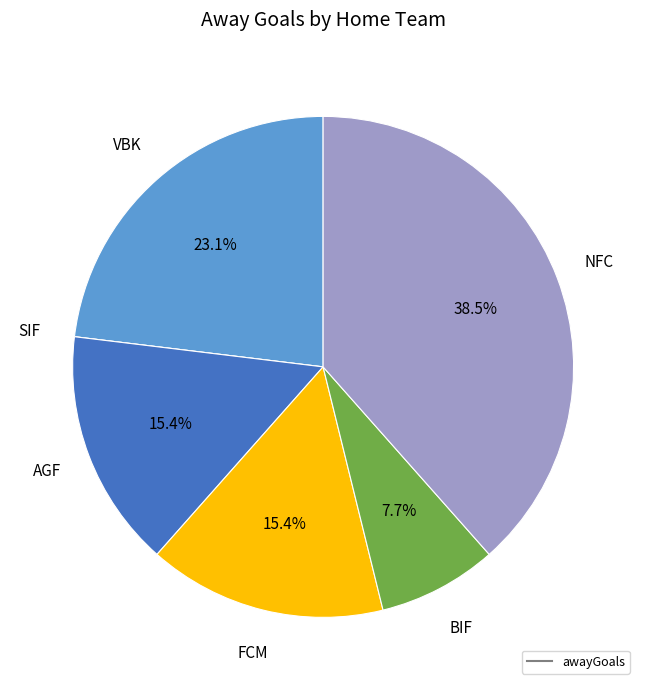

Is there any slice that represents more than half of the pie?

No